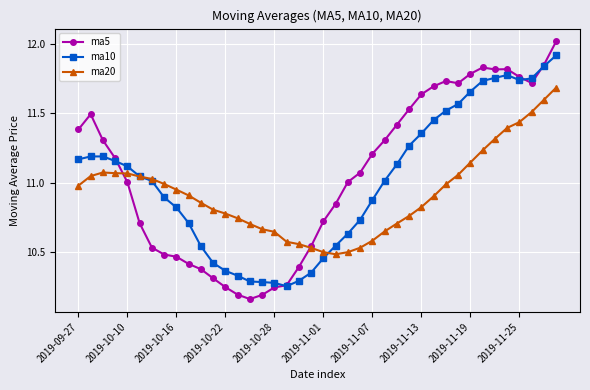

Rank the series by their maximum value, from highest to lowest.

ma5, ma10, ma20